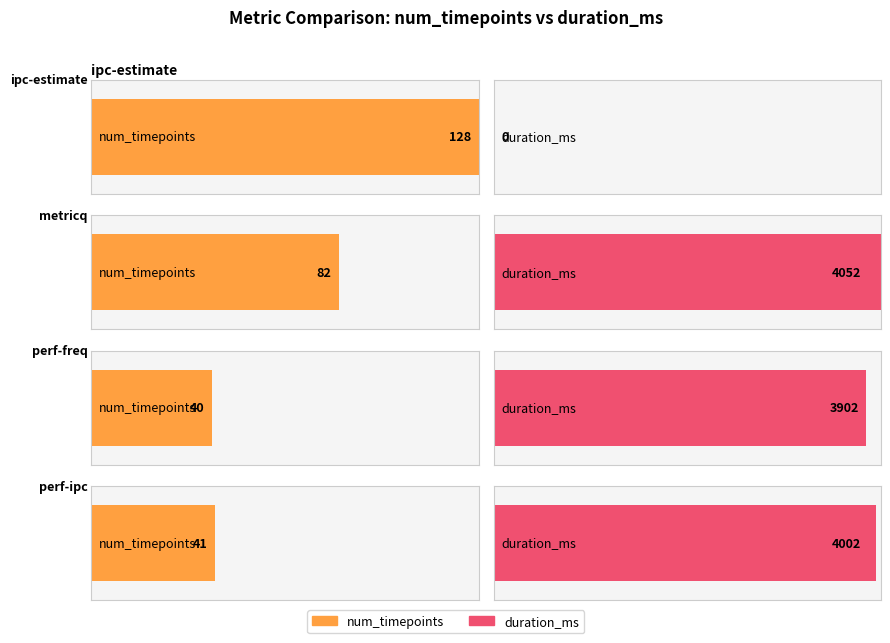

Between perf-freq and ipc-estimate, which is larger?

ipc-estimate